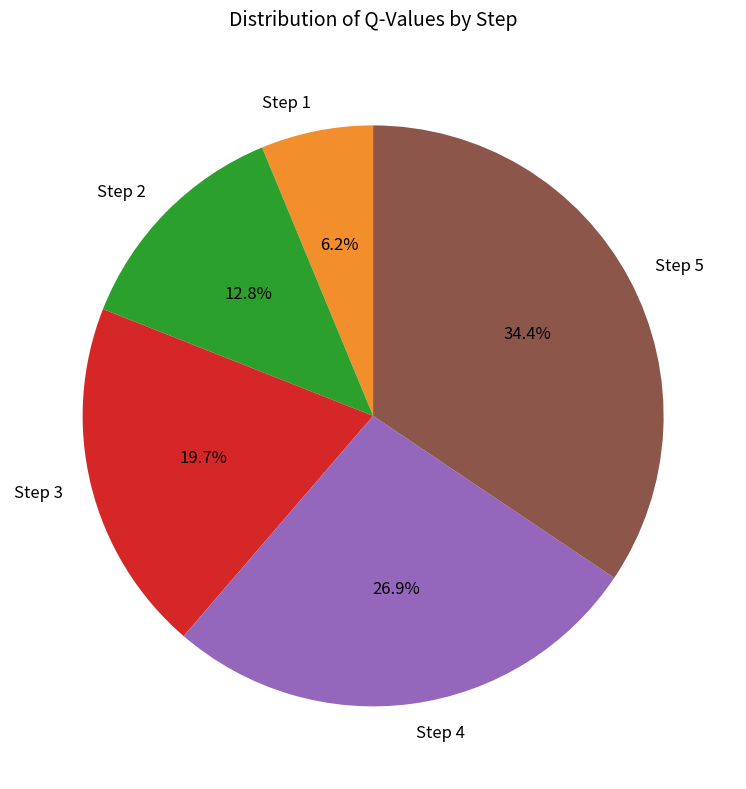

Is it true that Step 1 is 1% of the pie?

False